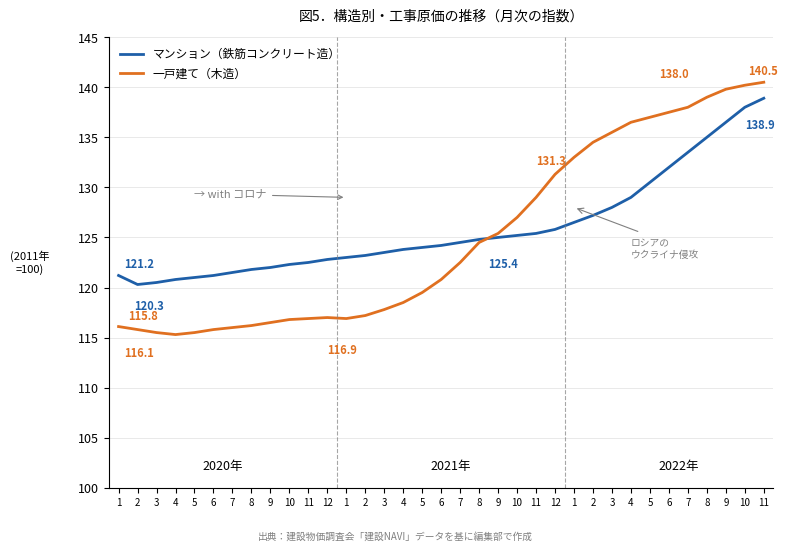

Is this an area chart (filled region under the line)?

No